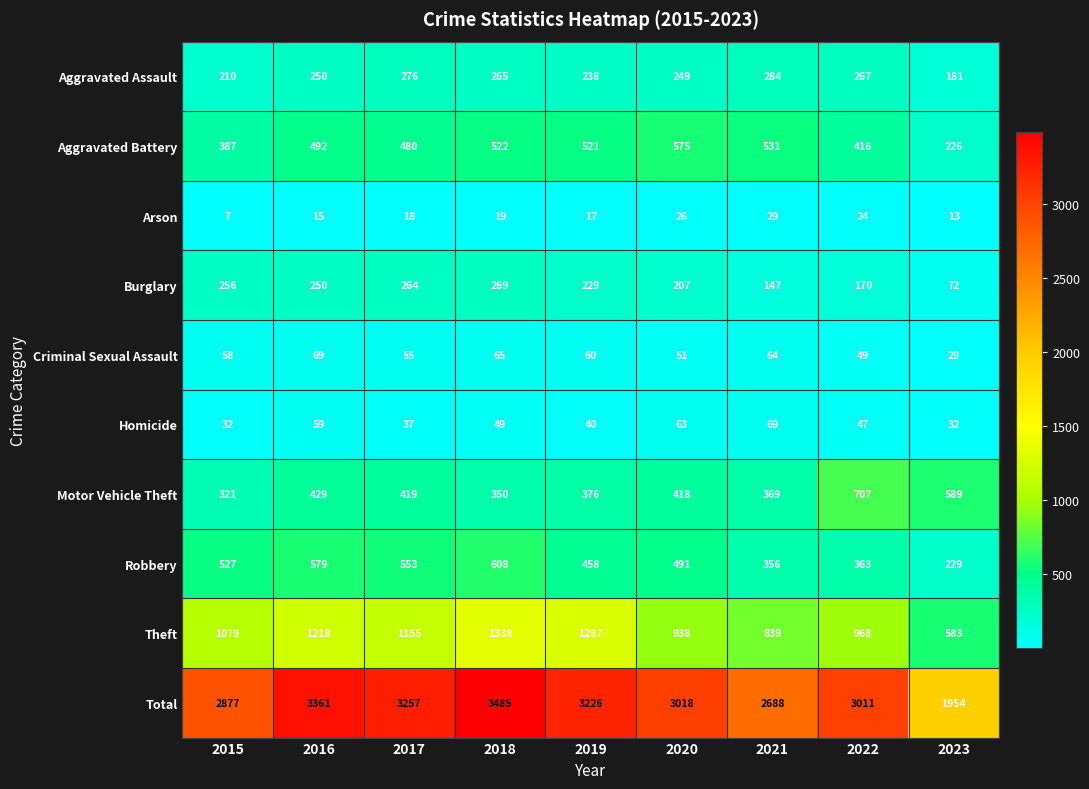

At how many categories does at least one series exceed 1637?

9